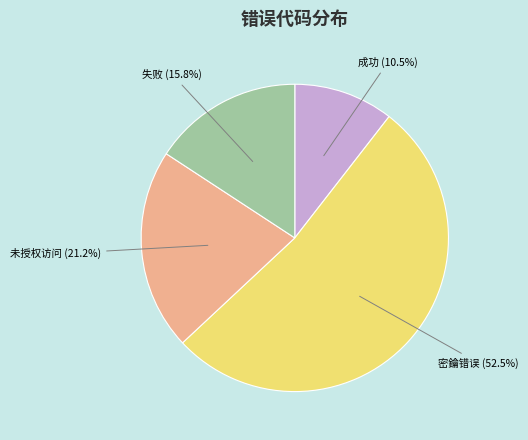

What portion of the pie excludes 未授权访问 (21.2%)?

78.8%